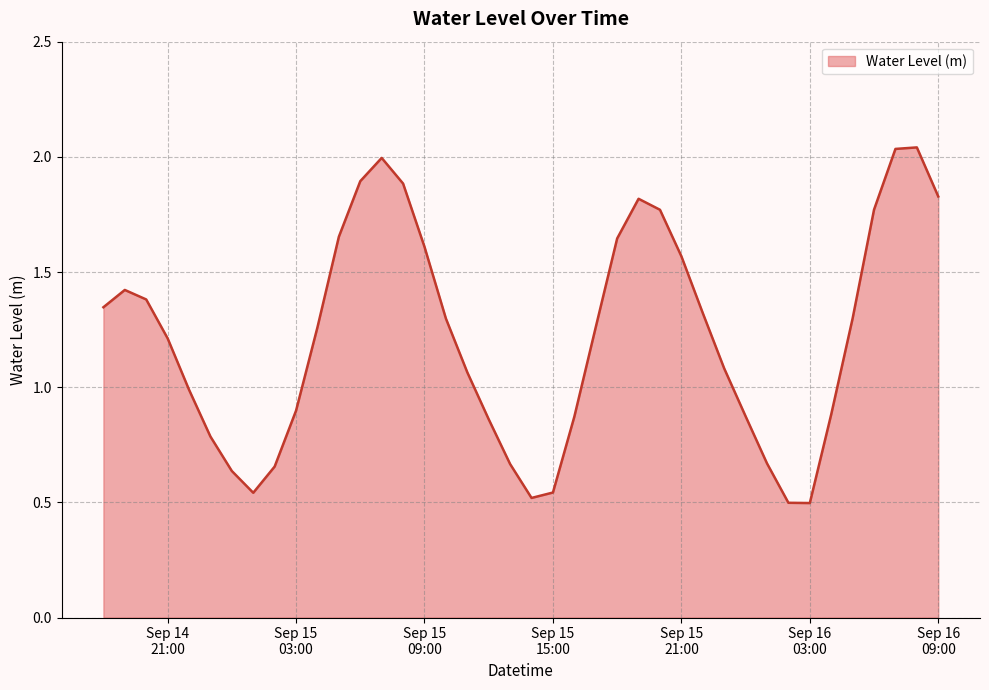

What is the difference between the maximum and minimum values?

1.5